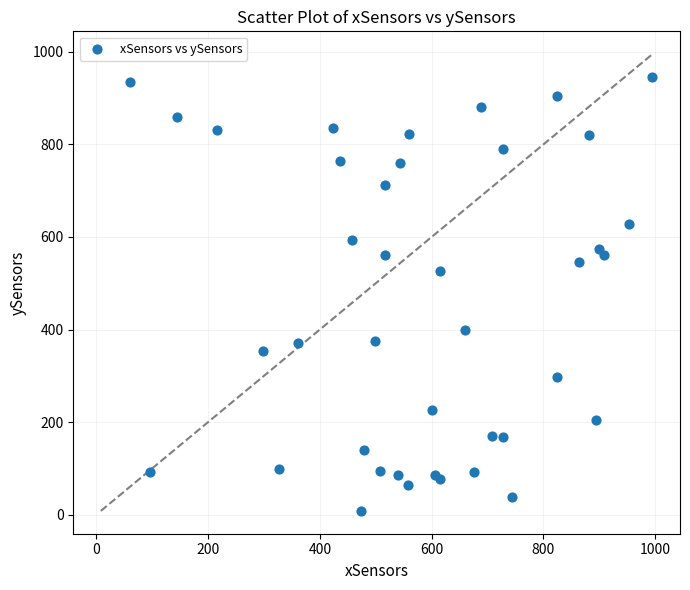

What Y value in the scatter plot is closest to 476?

526.0